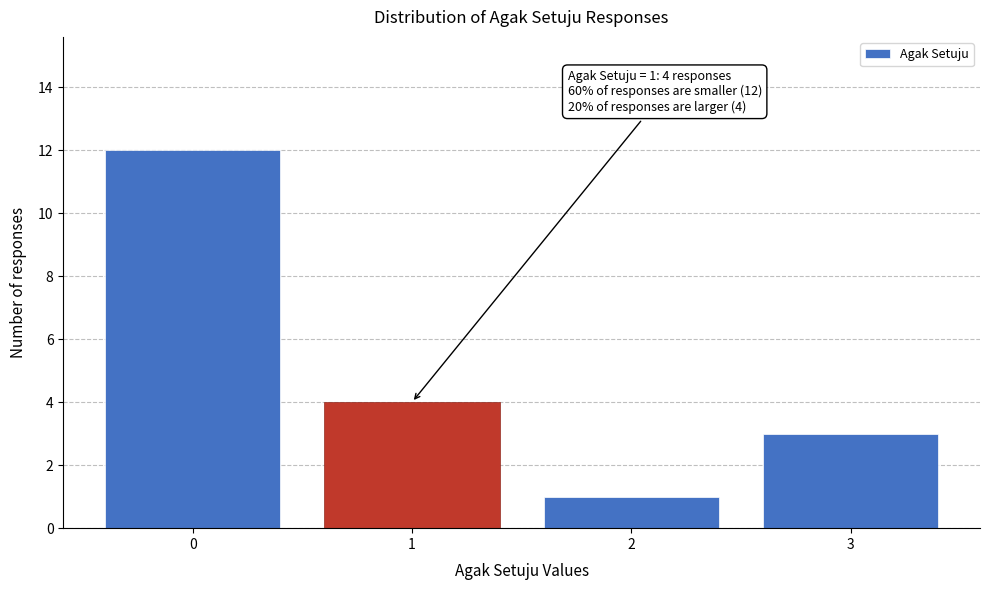

Reading left to right, list all the values displayed in this chart.

12	4	1	3